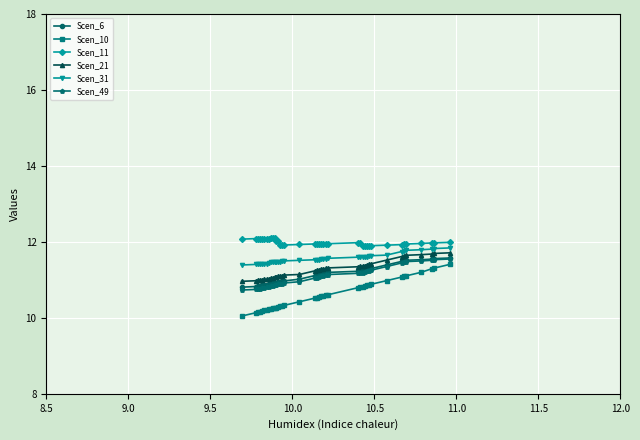

True or false: Scen_49 and Scen_10 intersect in this chart.

False